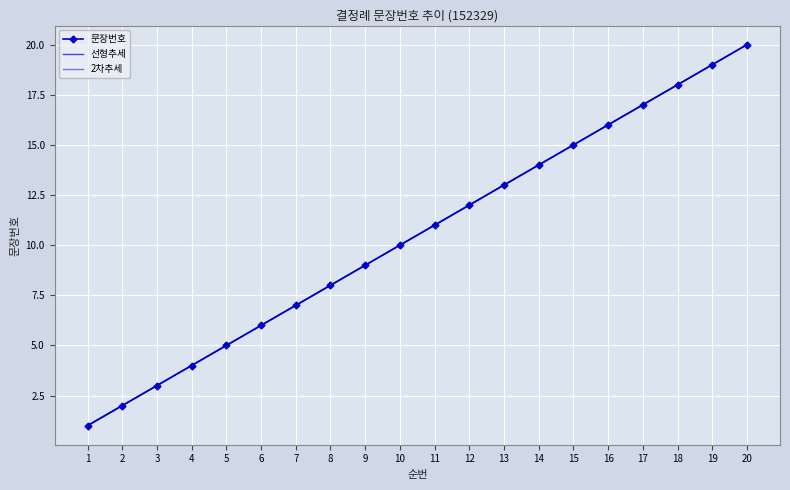

Which category has the highest value across all series?

20